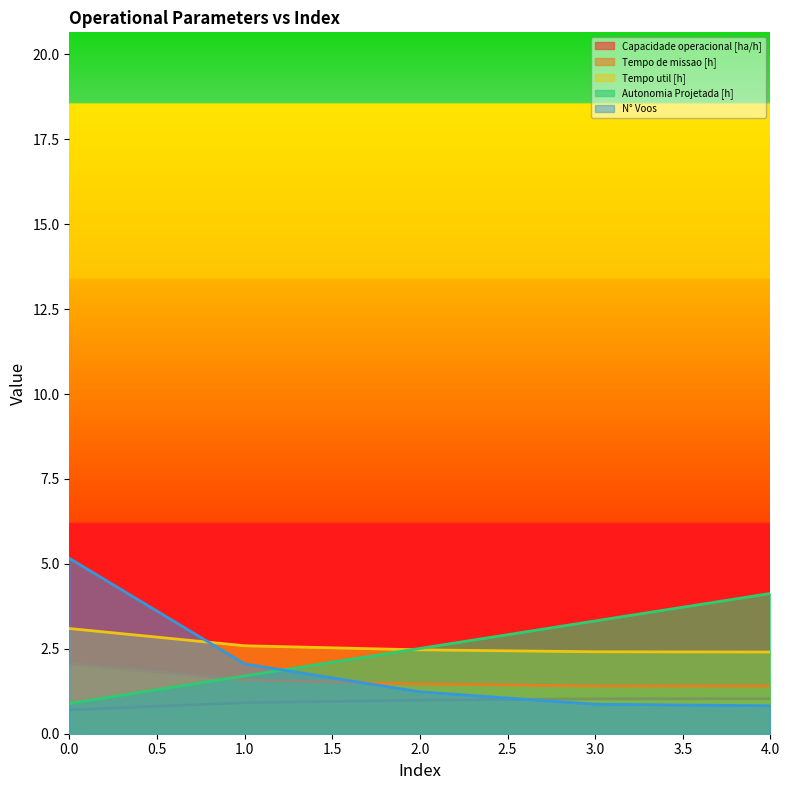

What is the average value of the Capacidade operacional [ha/h] series?

0.9